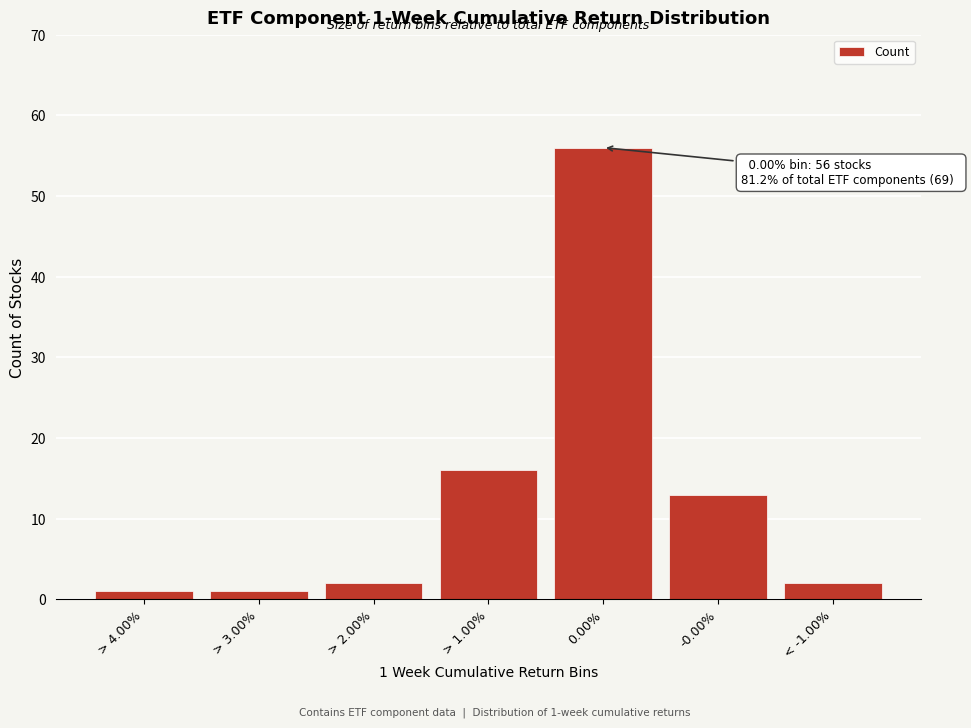

Reading right to left, list all the values displayed in this chart.

< -1.00%=2	-0.00%=13	0.00%=56	> 1.00%=16	> 2.00%=2	> 3.00%=1	> 4.00%=1